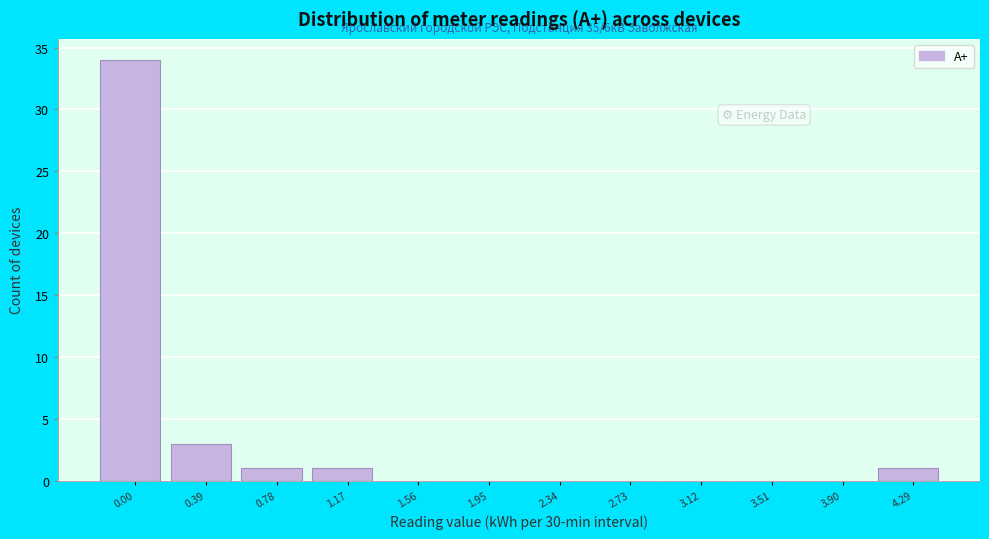

Reading right to left, list all the values displayed in this chart.

4.29=1	3.90=0	3.51=0	3.12=0	2.73=0	2.34=0	1.95=0	1.56=0	1.17=1	0.78=1	0.39=3	0.00=34